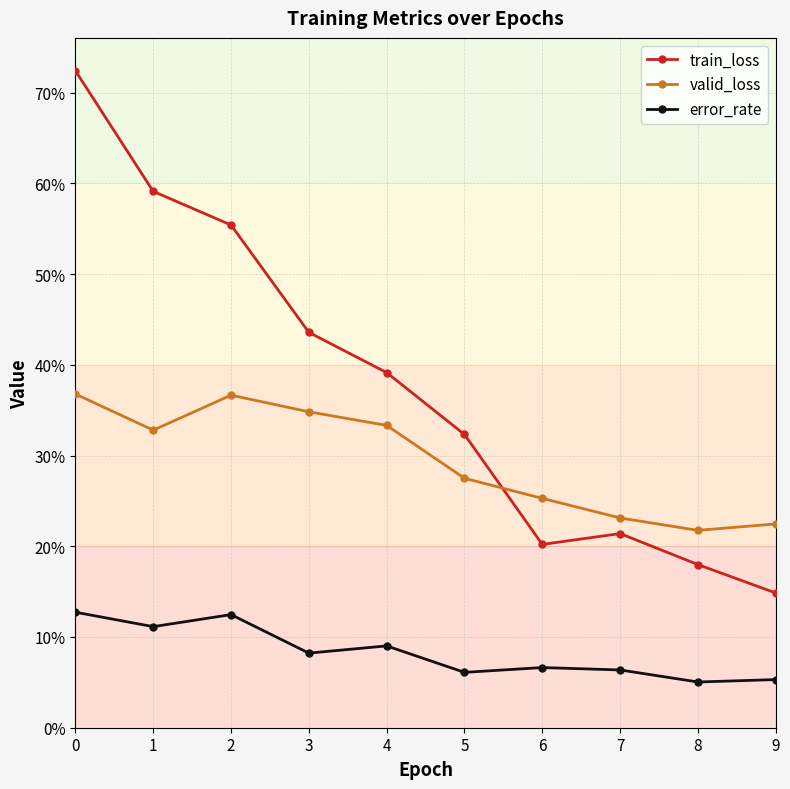

True or false: train_loss has a value of 0.2 at 7.

True